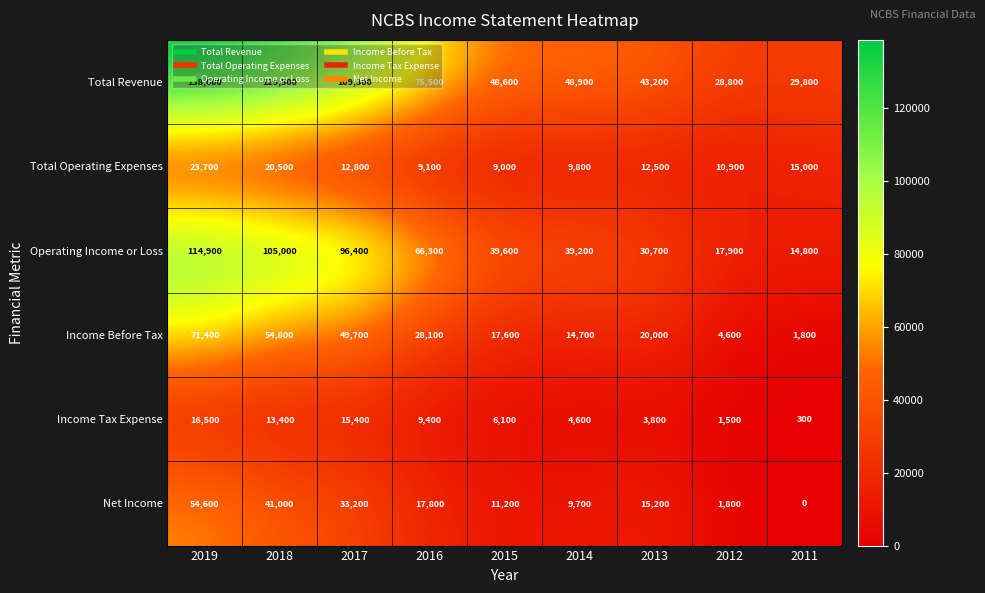

Where is Operating Income or Loss nearest to the value 64850?

2016